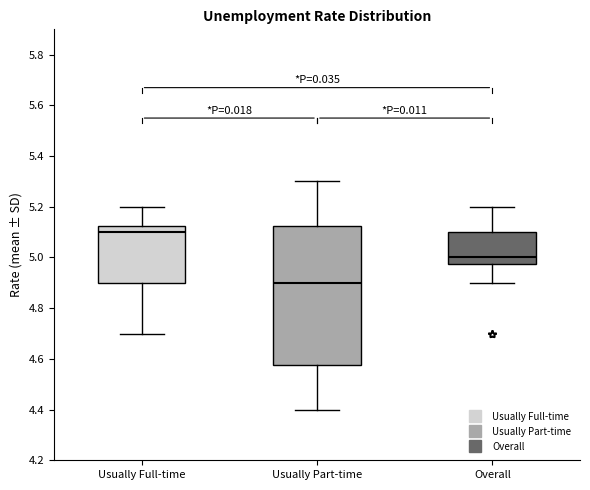

Which box has the lowest median line?

Usually Part-time